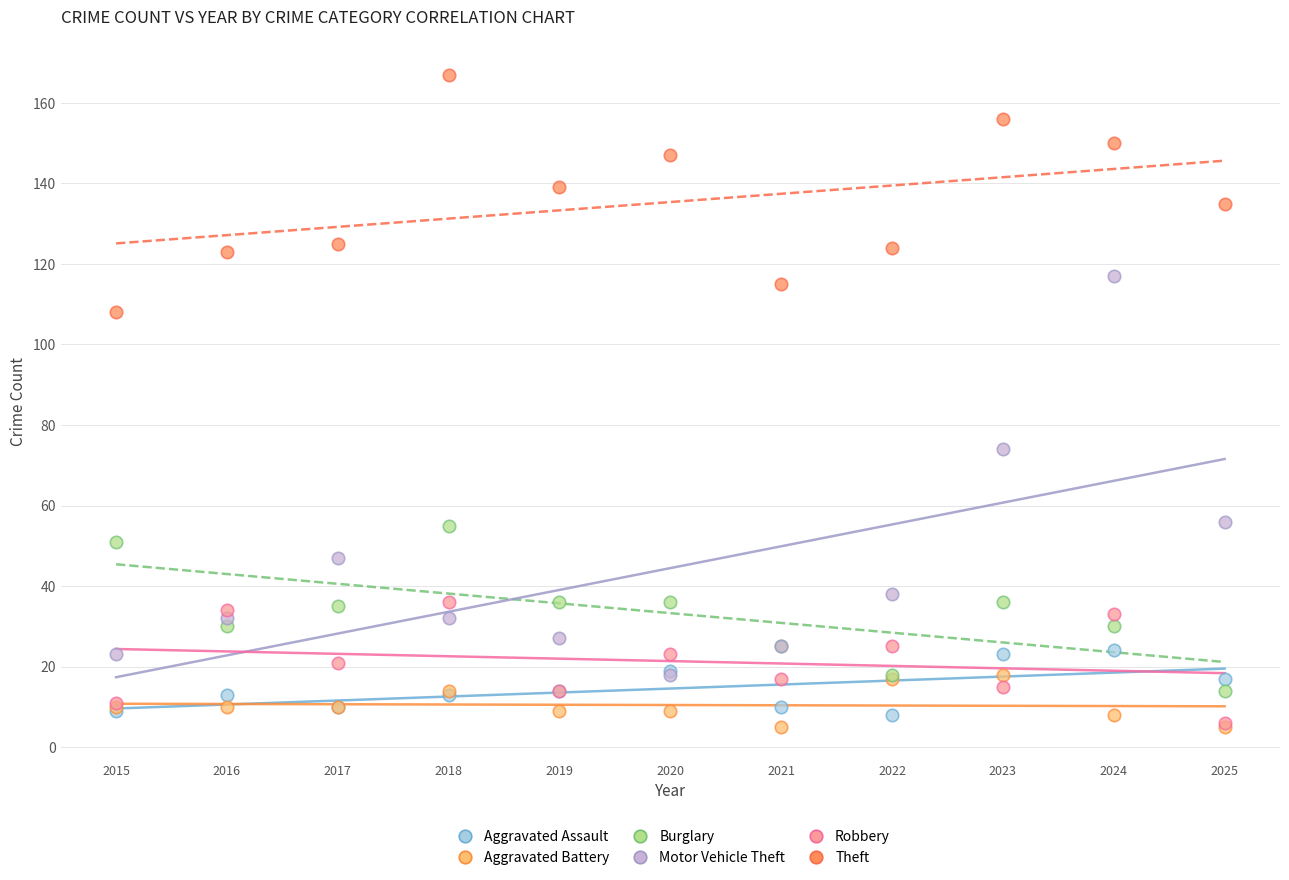

In the Motor Vehicle Theft series, what Y value is closest to 67?

74